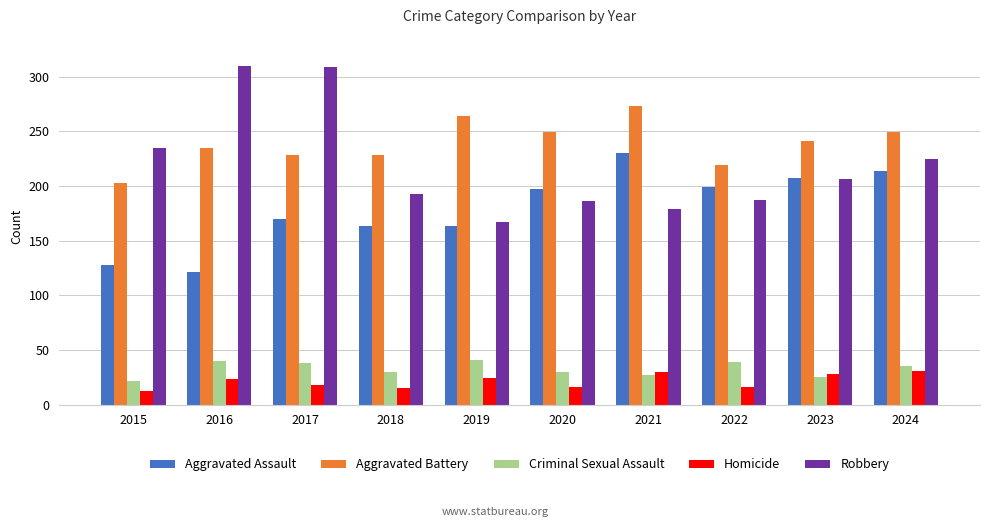

Which series has the largest range (max minus min)?

Robbery